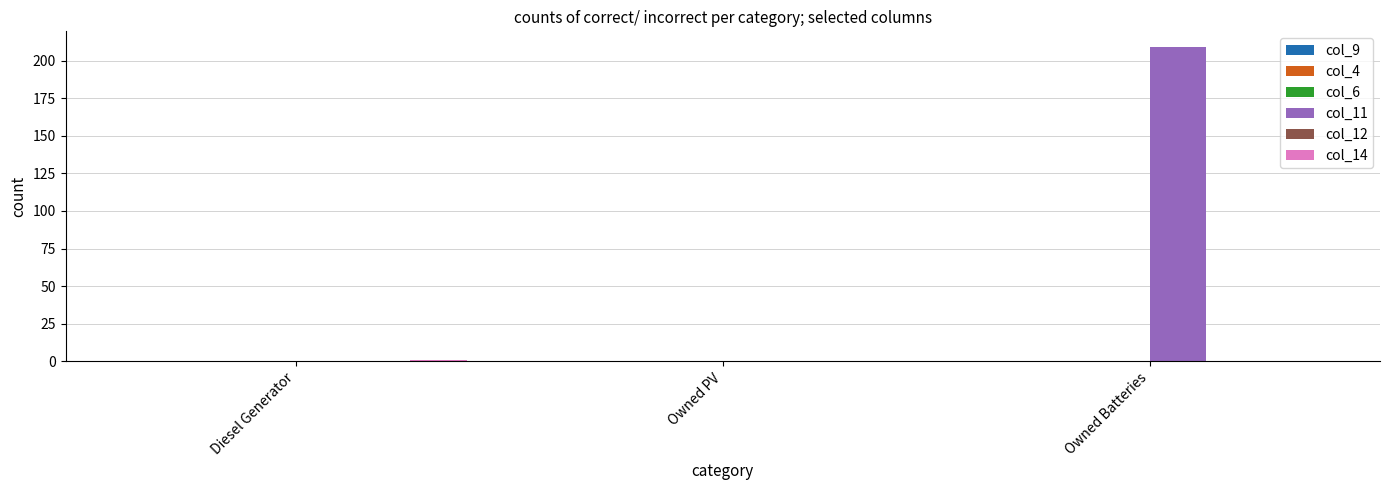

What is the sum of all col_11 values?

209